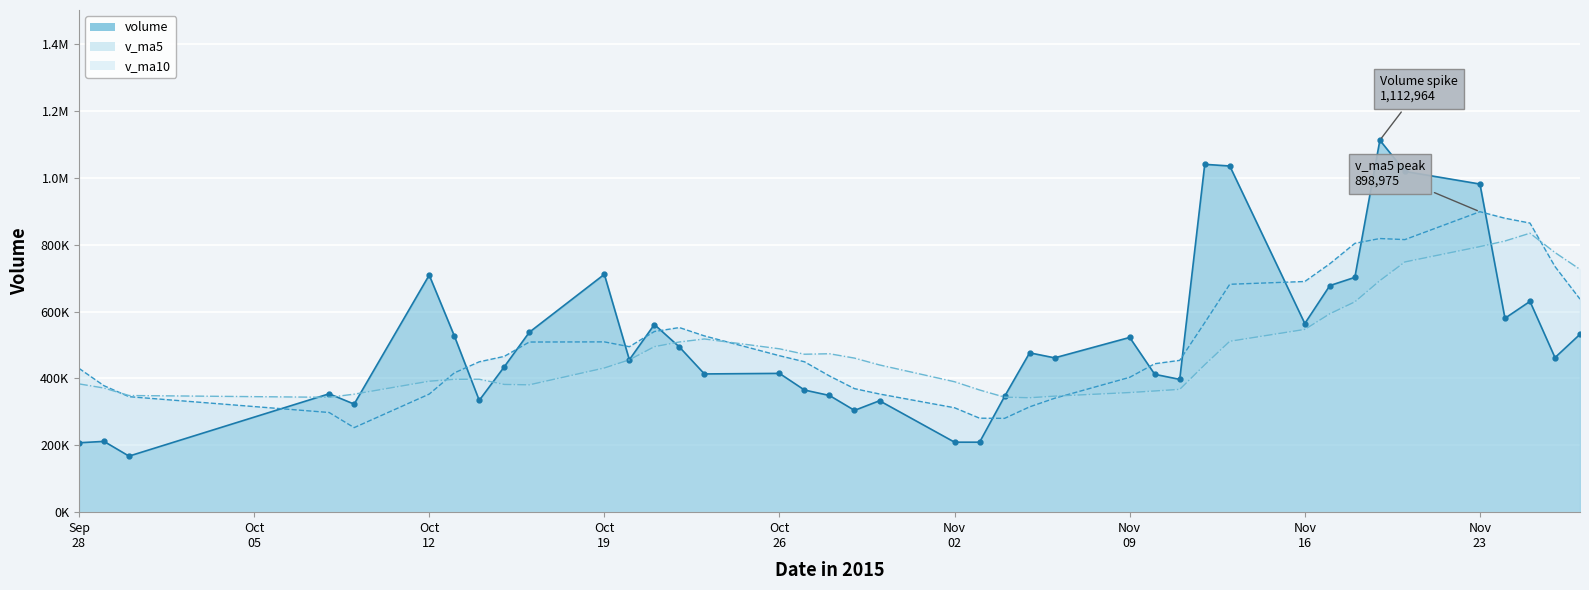

Reading left to right, transcribe all the data shown in this chart.

volume: 207615.3	211794.3	167688.4	354191.9	323352.9	709360.8	528164.3	334469.9	434974.7	538277.9	711621.0	456088.3	561499.7	494242.5	413590.9	415239.3	365464.2	349117.7	304517.8	333406.7	209390.8	209414.8	346585.3	476806.6	461718.9	522843.8	412496.9	397327.9	1040779.8	1035778.4	564436.1	677970.5	702576.0	1112964.1	1019591.9	981774.7	580135.4	630650.1	462524.7	532260.8
v_ma5: 430350.3	378355.8	345575.5	298217.5	252928.6	353277.7	416551.7	449908.0	466064.5	509049.5	509501.5	495086.3	540492.3	552345.9	527408.5	468132.1	450007.3	407530.9	369586.0	353549.1	312379.4	281169.5	280663.1	315120.8	340783.3	403473.9	444090.3	454238.8	567033.5	681845.4	690163.8	743258.5	804308.2	818745.0	815507.7	898975.4	879408.4	865023.2	734935.4	637469.1
v_ma10: 383845.6	371389.0	349045.4	343642.7	353092.3	391814.0	397453.7	397741.8	382141.0	380989.0	431389.6	455819.0	495200.1	509205.2	518229.0	488816.8	472546.8	474011.6	460965.9	440478.8	390255.8	365588.4	344097.0	342353.4	347166.2	357926.7	362629.9	367451.0	441077.2	511314.3	546818.8	593674.4	629273.5	692889.2	748676.5	794569.6	811333.5	834665.7	776840.2	726488.4